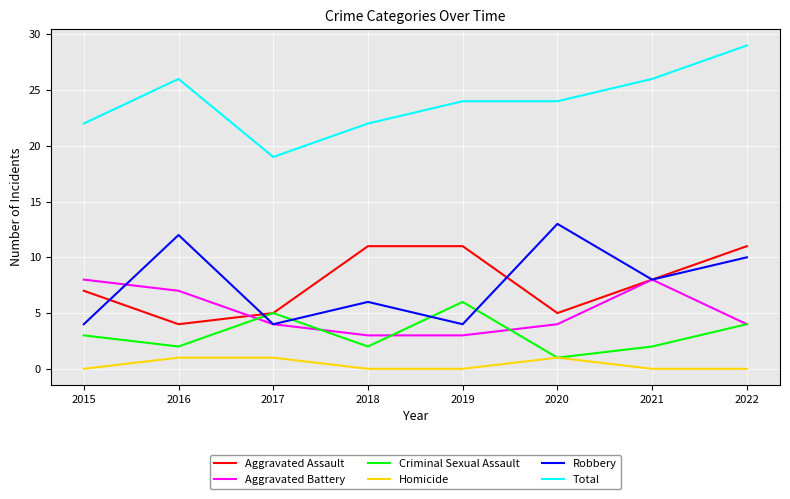

Is this an area chart (filled region under the line)?

No